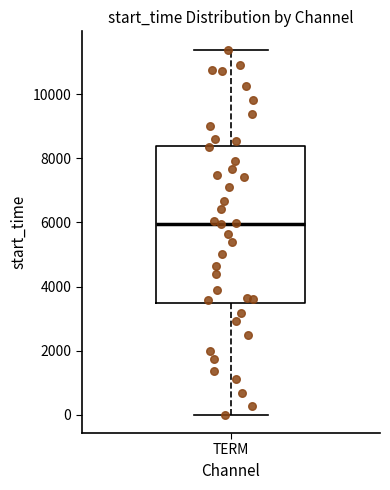

Read this box plot against the y-axis: the position of the median line, the range covered by the box, and the ends of both whiskers. The values are not printed on the chart, so give them approximately, as read against the axis.

median 6000, box 3400 to 8400, whiskers 0 to 11400